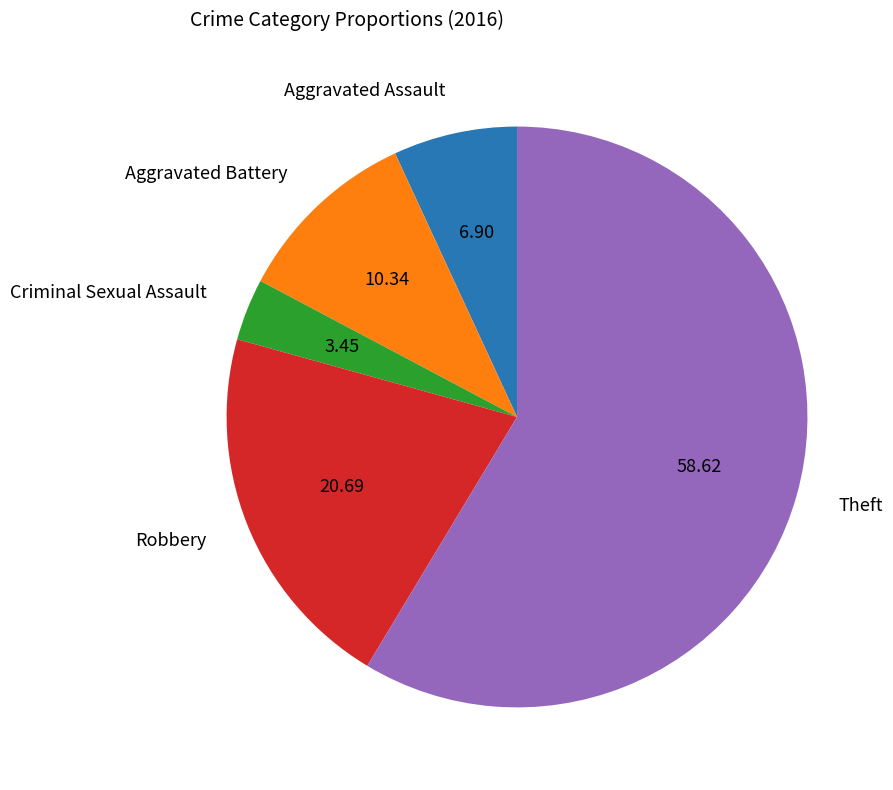

How many slices are in this pie chart?

5